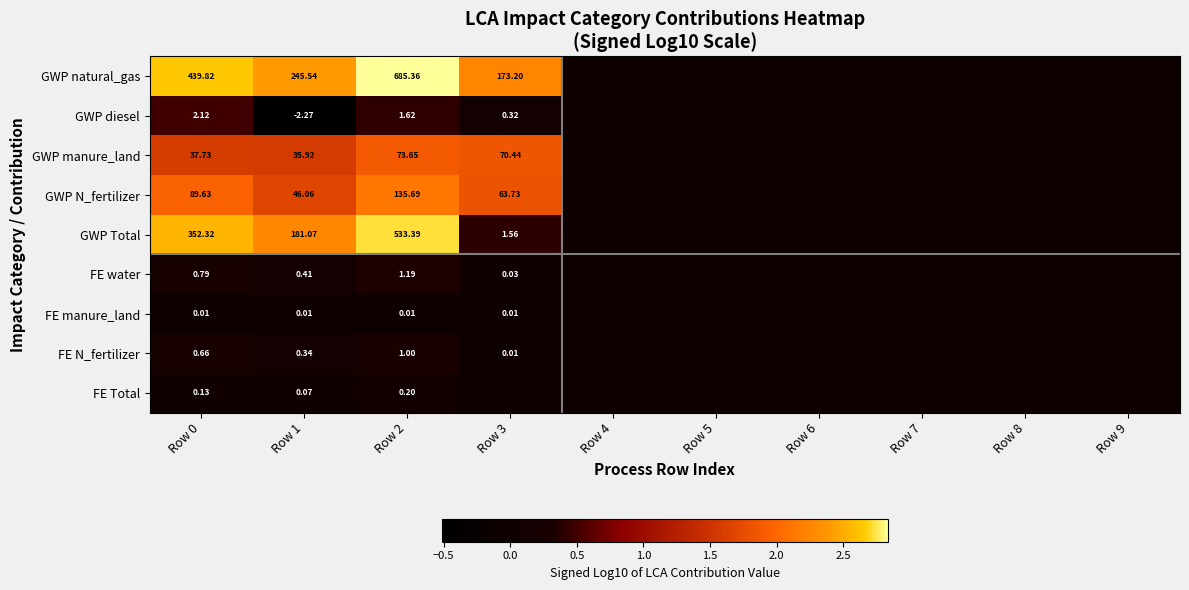

The value of FE manure_land at Row 2 is 0.0. True or false?

True